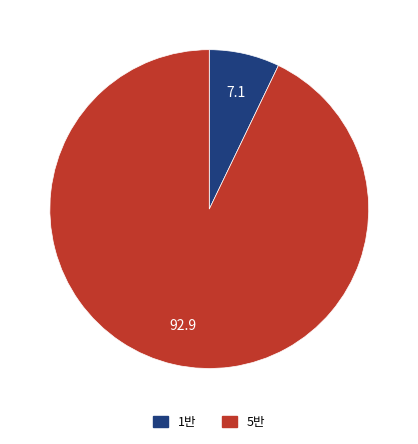

Rank the categories by value from highest to lowest.

5반, 1반